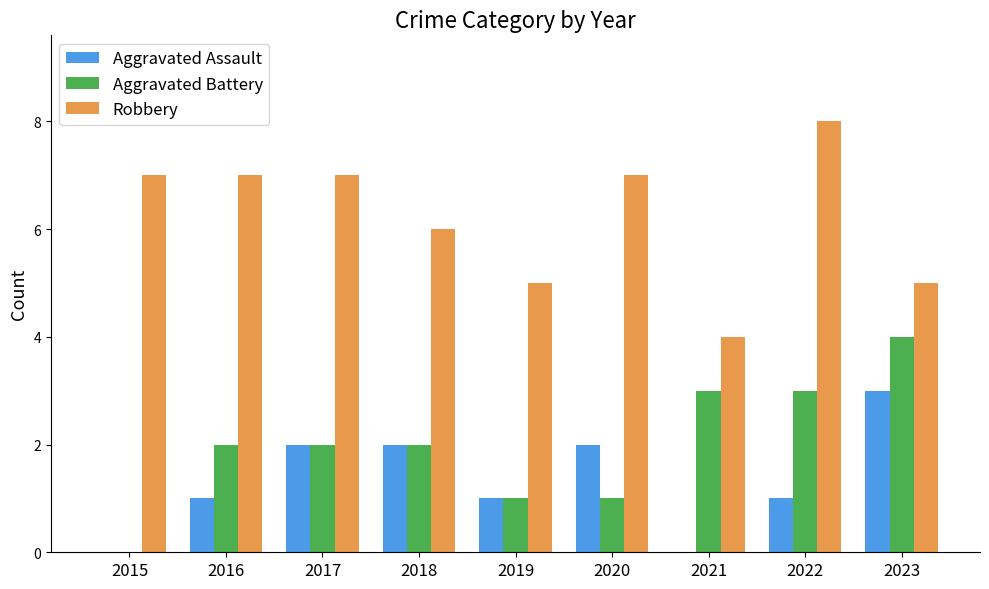

The Aggravated Battery series shows -2 at 2015. True or false?

False